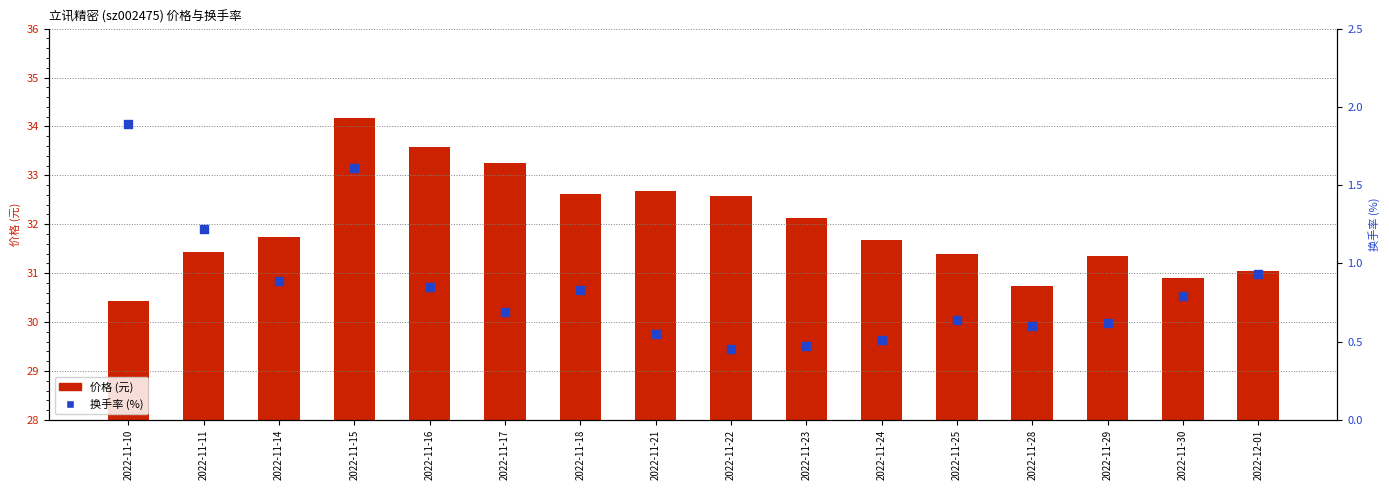

At which category is the sum across all series the highest?

2022-11-15